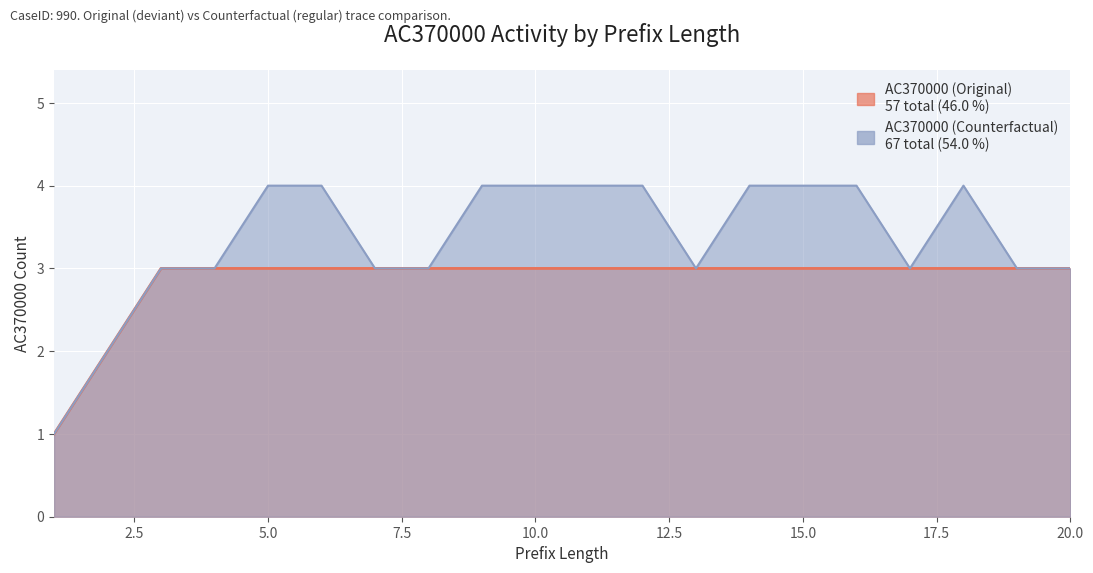

List the series in order of their overall mean, lowest first.

AC370000 (Original), AC370000 (Counterfactual)